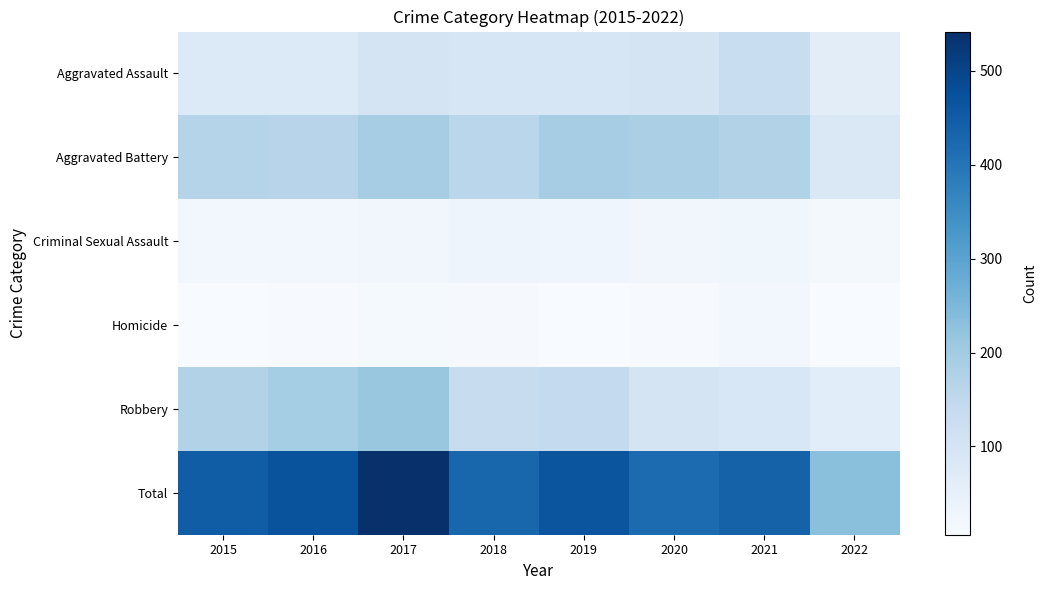

At which category is the sum across all series the highest?

2017